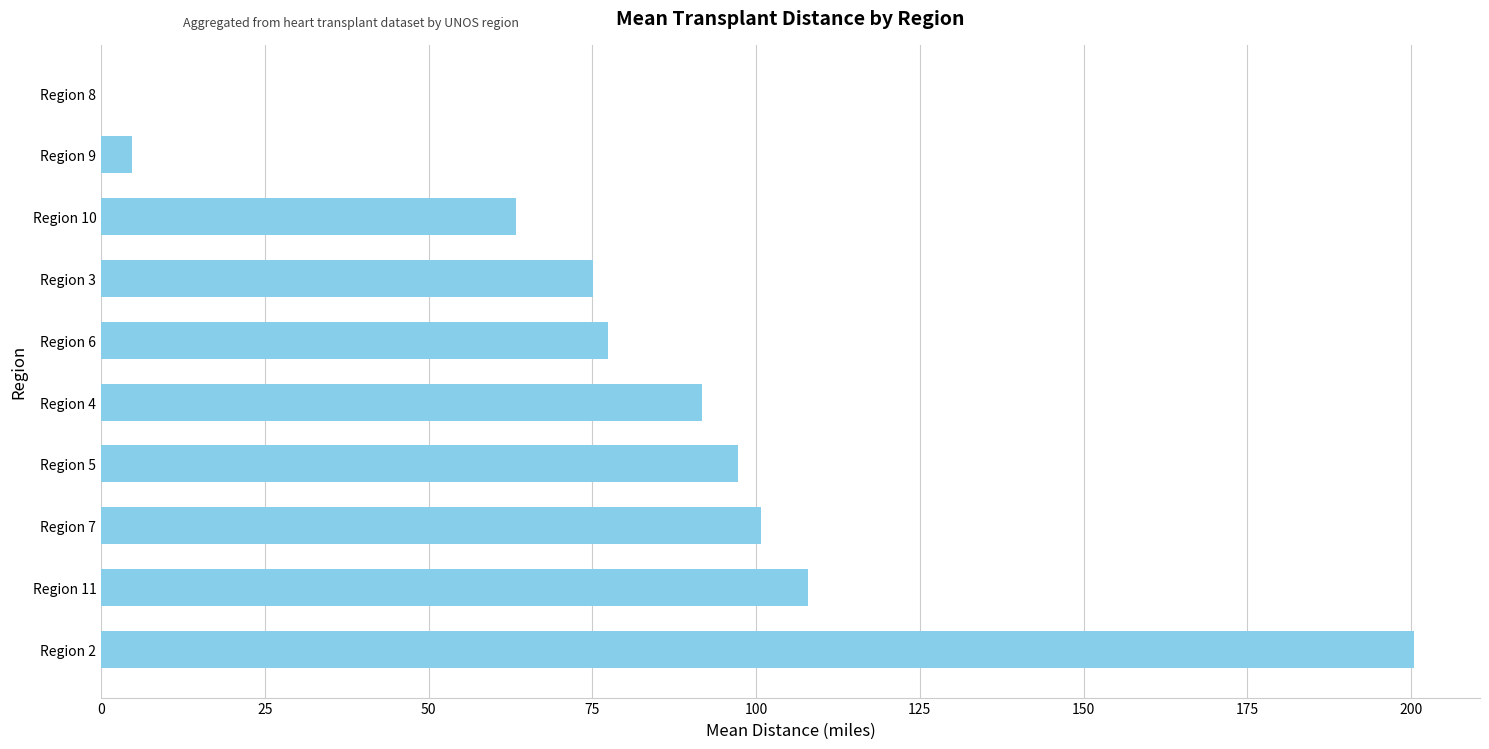

What is the sum of all values?

818.5